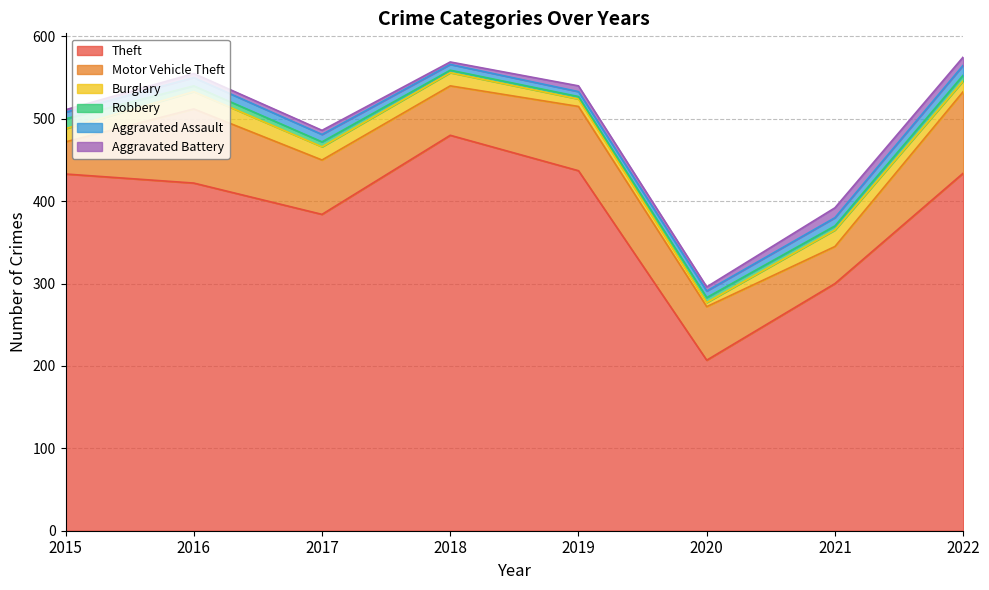

Reading right to left, list all the values displayed in this chart.

Theft: 2022=434	2021=300	2020=207	2019=437	2018=480	2017=384	2016=422	2015=433
Motor Vehicle Theft: 2022=99	2021=45	2020=65	2019=78	2018=60	2017=66	2016=90	2015=39
Burglary: 2022=13	2021=20	2020=5	2019=9	2018=16	2017=16	2016=21	2015=16
Robbery: 2022=7	2021=5	2020=6	2019=3	2018=3	2017=6	2016=7	2015=12
Aggravated Assault: 2022=12	2021=10	2020=8	2019=6	2018=7	2017=9	2016=10	2015=8
Aggravated Battery: 2022=10	2021=12	2020=5	2019=7	2018=3	2017=5	2016=5	2015=3